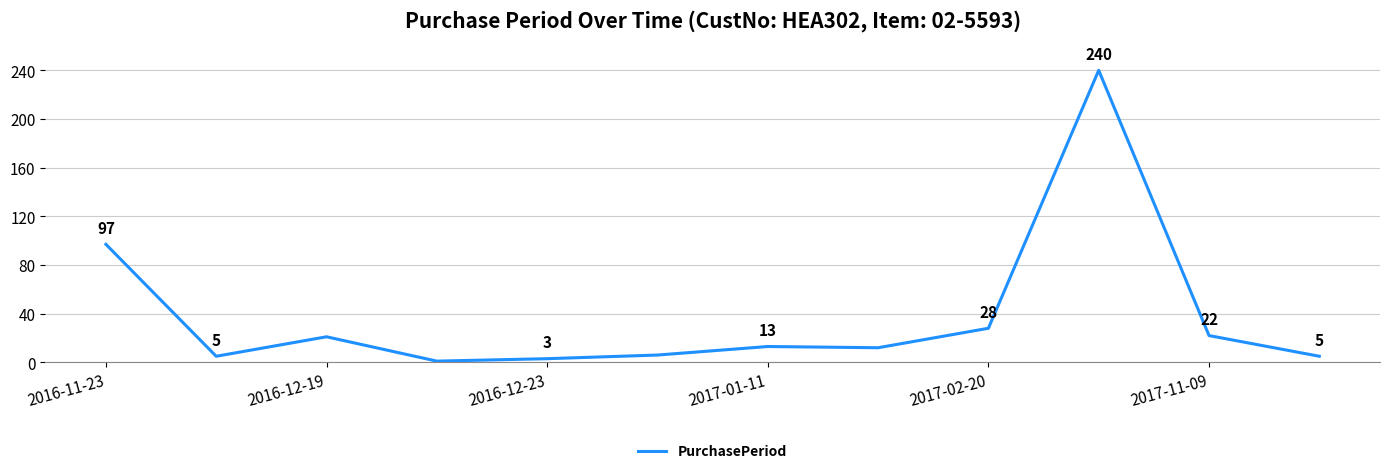

What is the greatest value displayed?

240